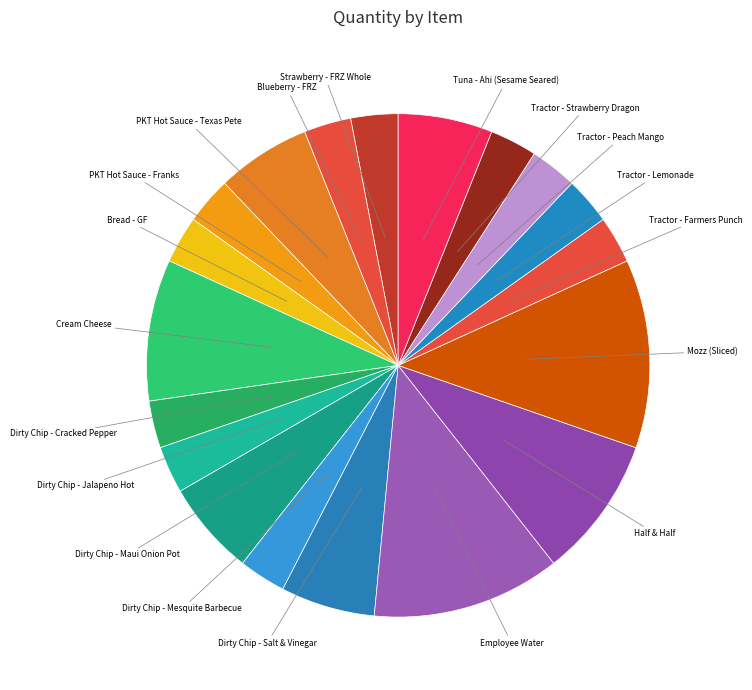

How many segments does this pie chart have?

19